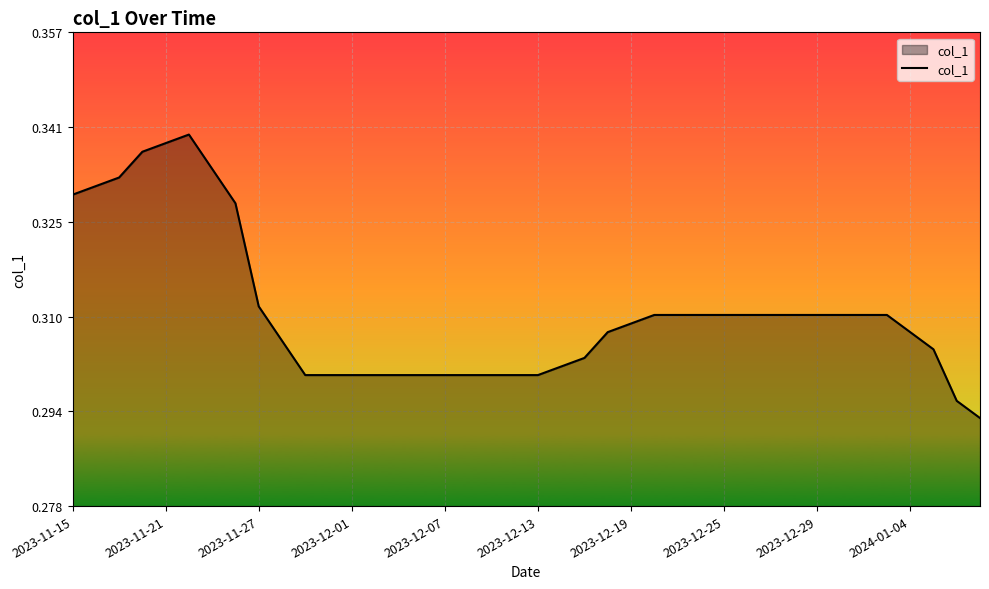

True or false: the data has more than 1 interior local peaks.

False